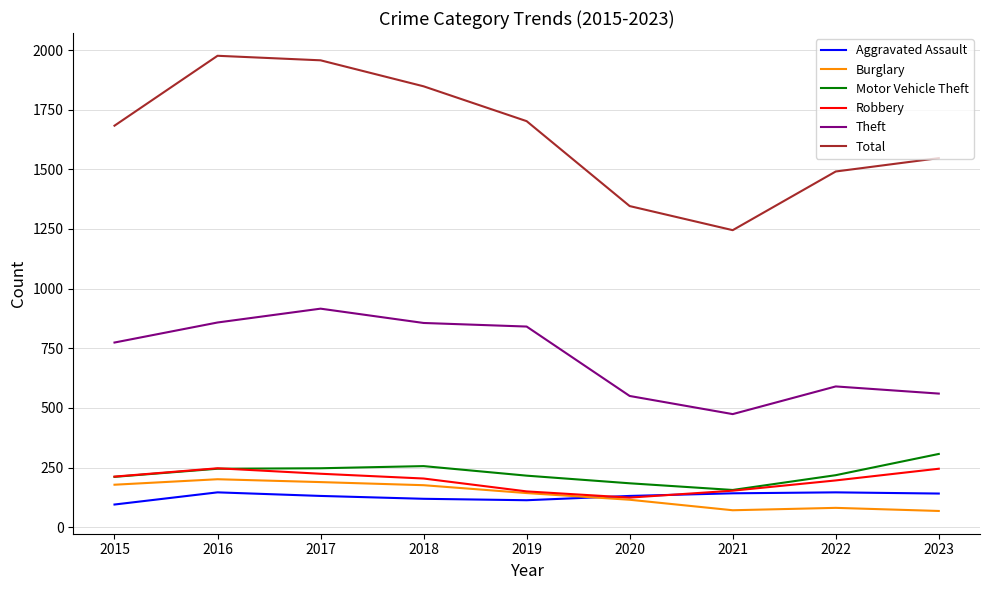

What is the difference between the Motor Vehicle Theft values at 2015 and 2019?

5